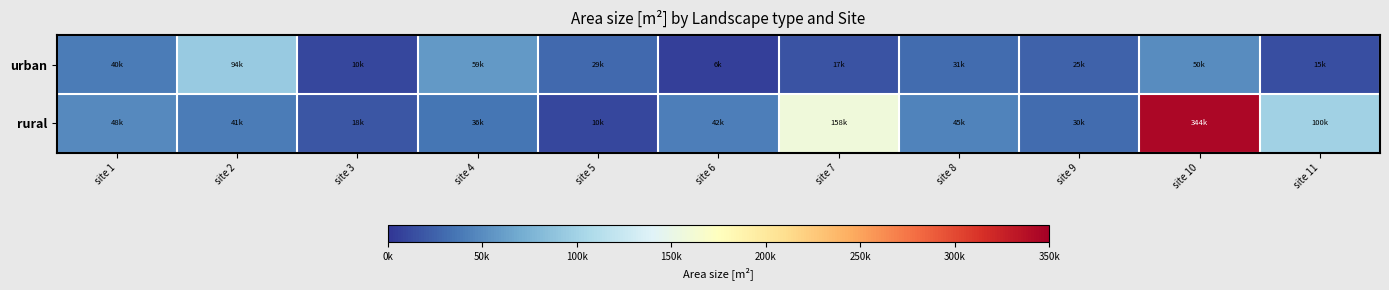

Which has a higher value, site 9 or site 3?

site 9